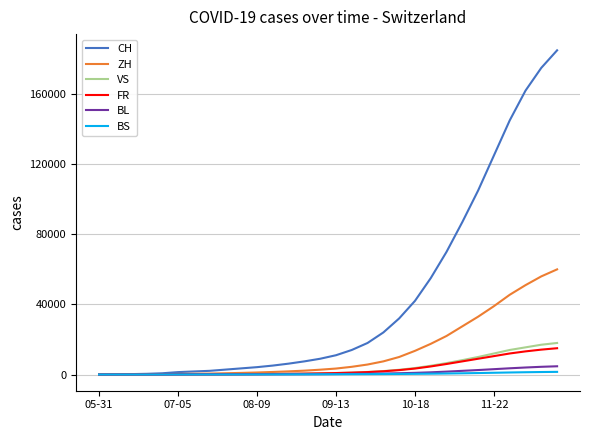

Which series has the largest total across all categories?

CH